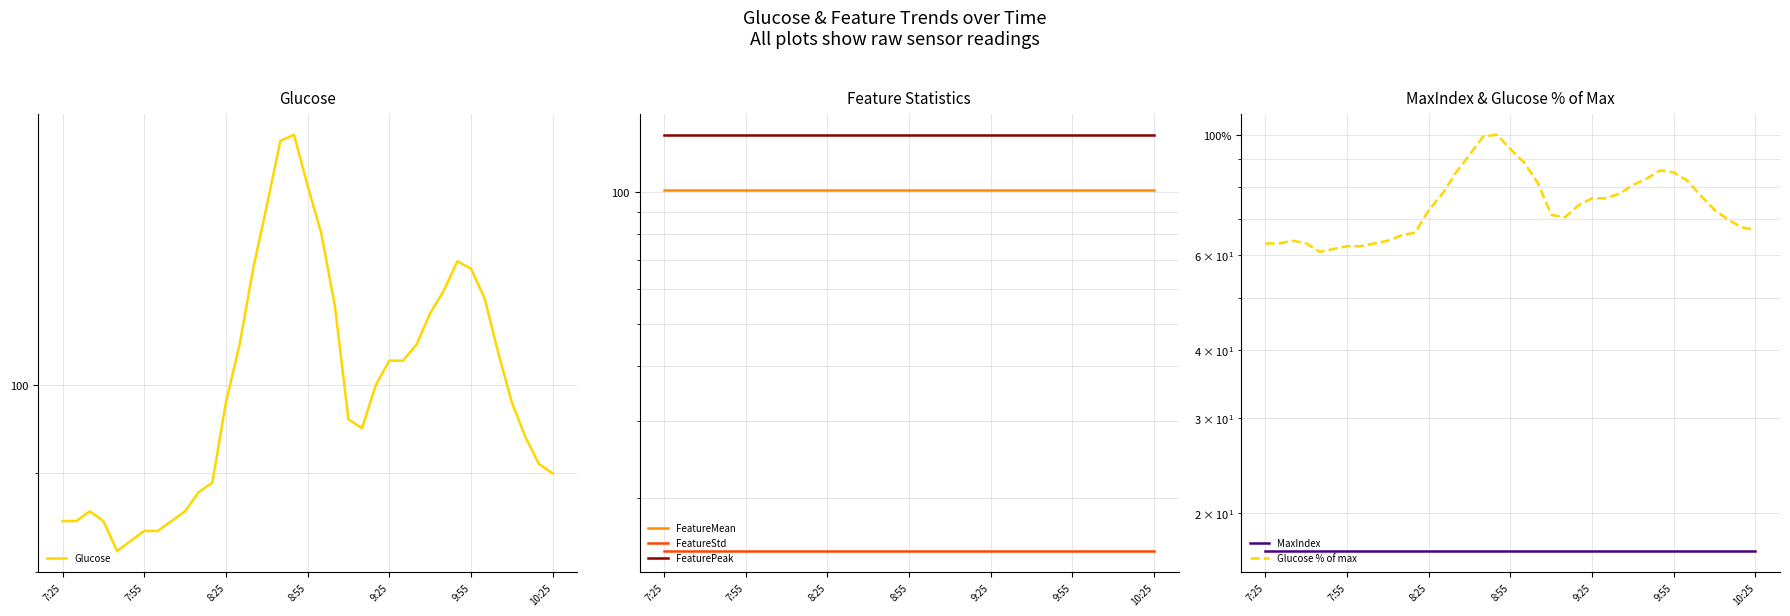

Which category has the lowest value in the MaxIndex series?

7:25